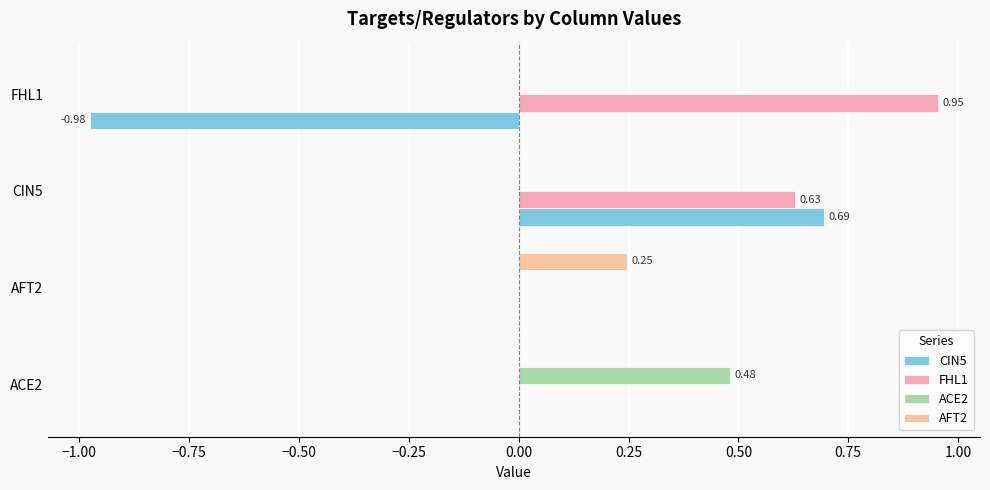

What is the greatest value displayed?

1.0